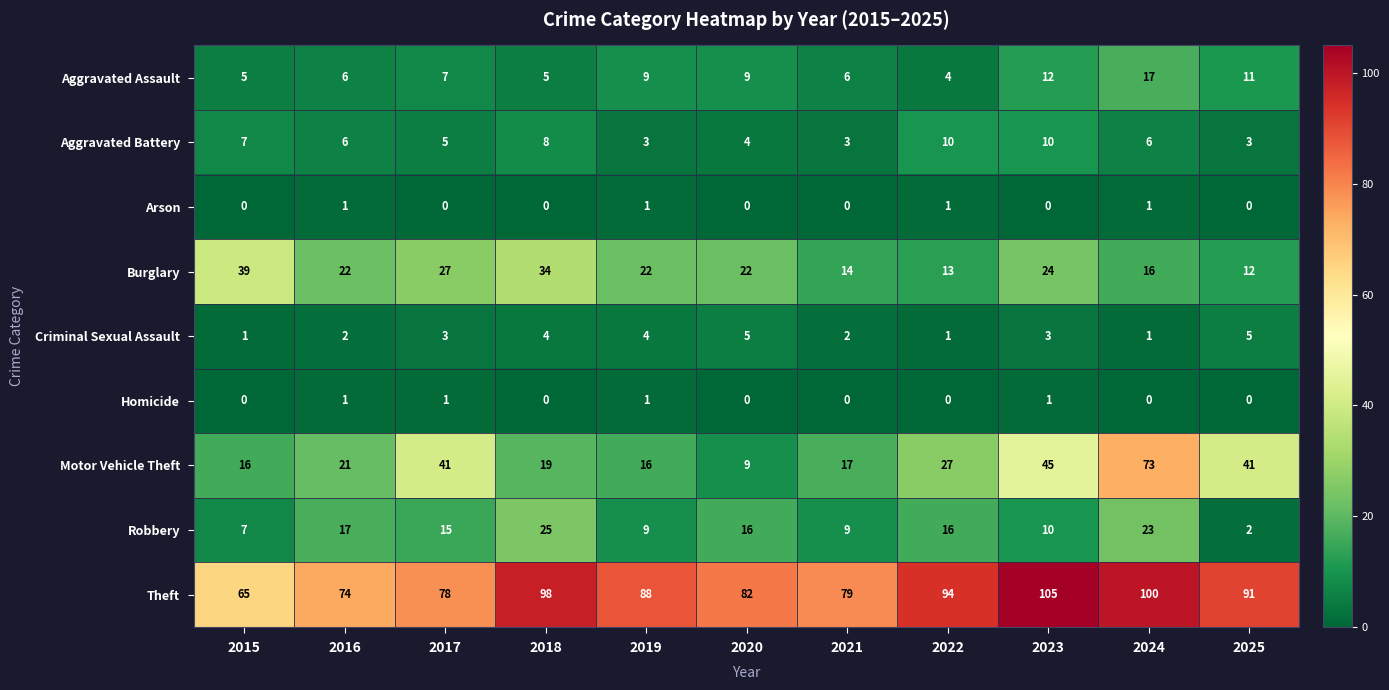

Which series has the widest spread of values?

Motor Vehicle Theft